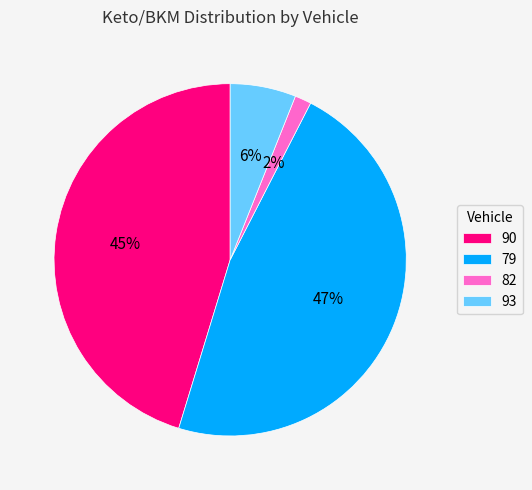

Which category has the smallest portion of the pie?

82